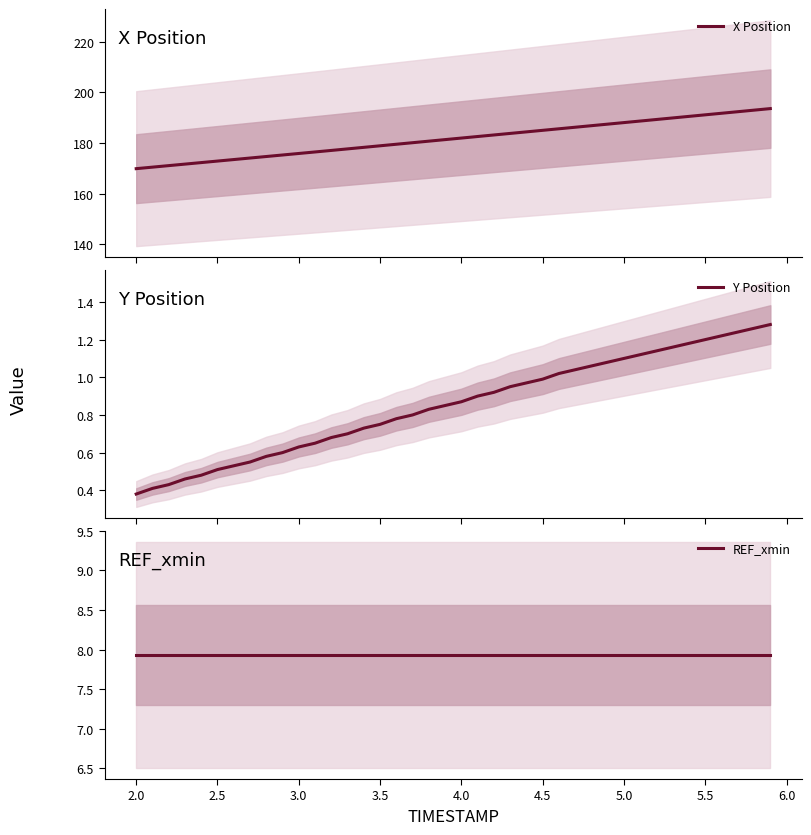

Which series has the widest spread of values?

X Position